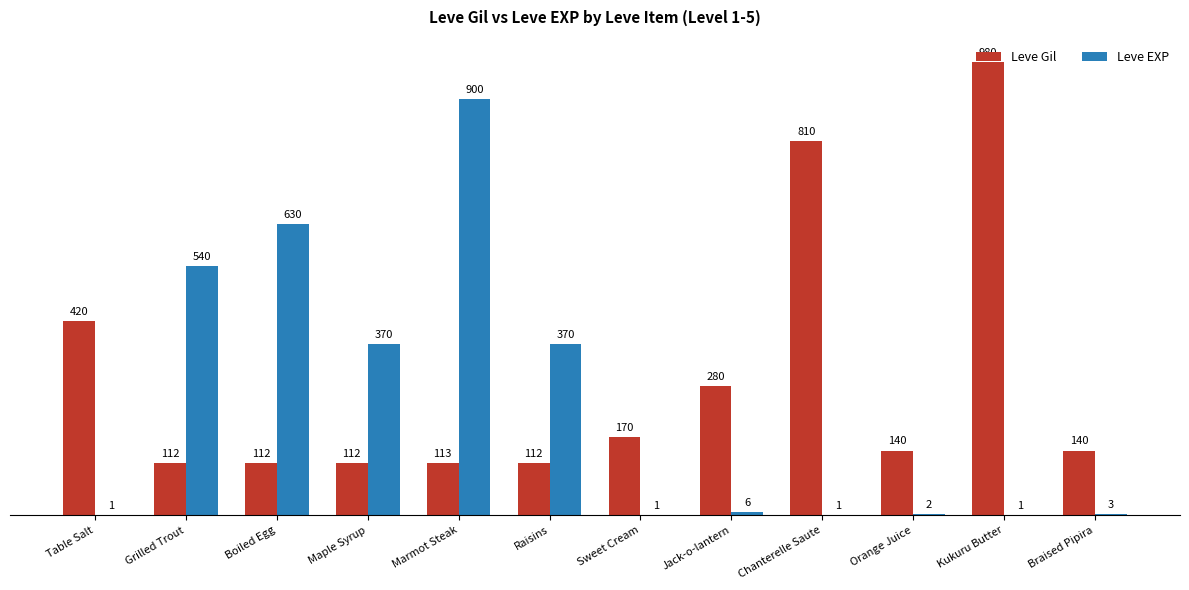

True or false: Leve EXP has a value of 370 at Maple Syrup.

True